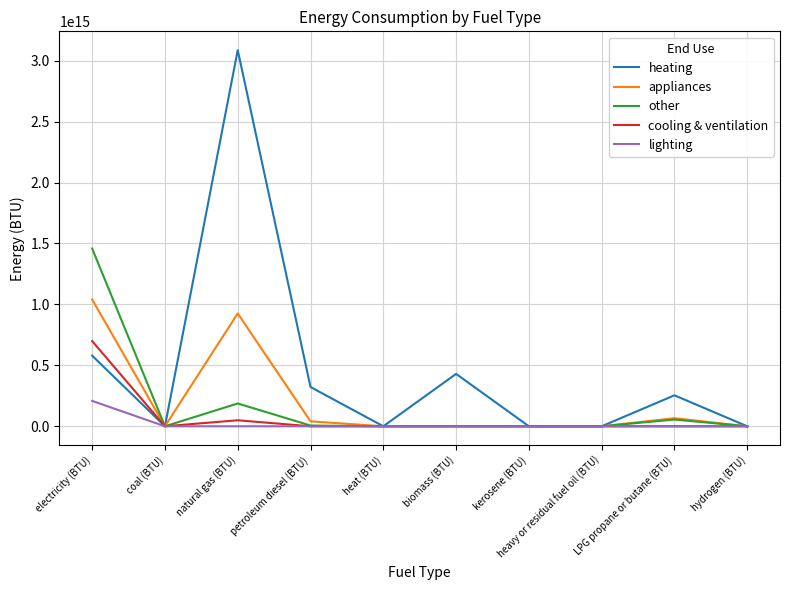

Is it true that other equals 0.0 at biomass (BTU)?

True